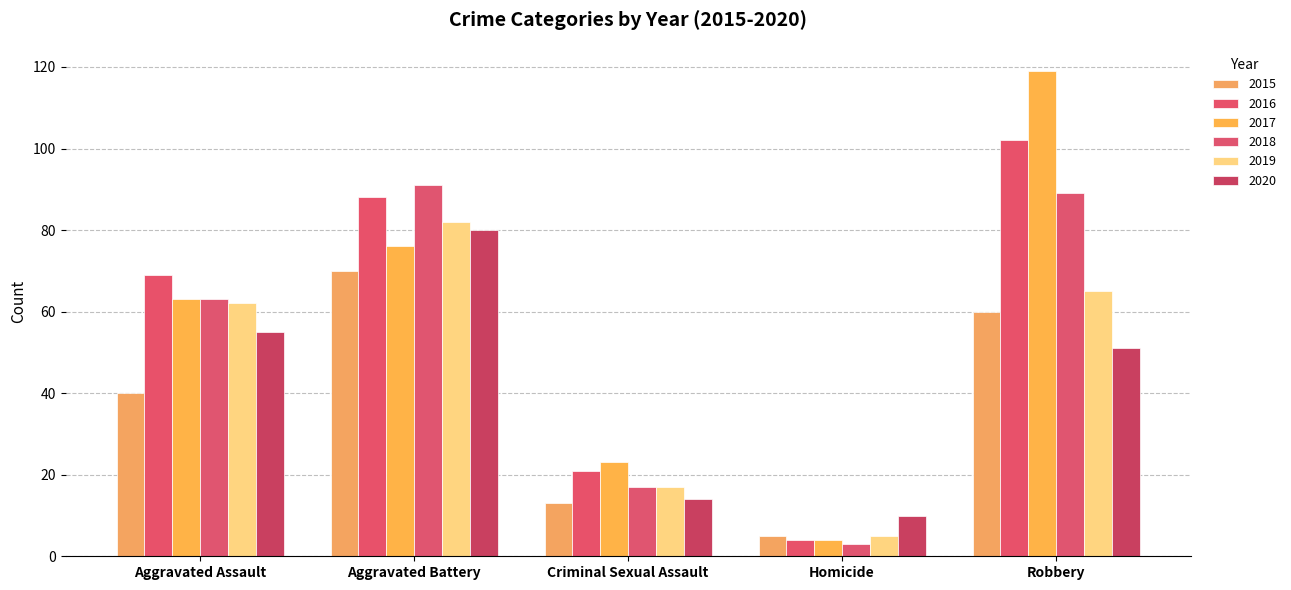

What are all the series names shown in the legend?

2015, 2016, 2017, 2018, 2019, 2020